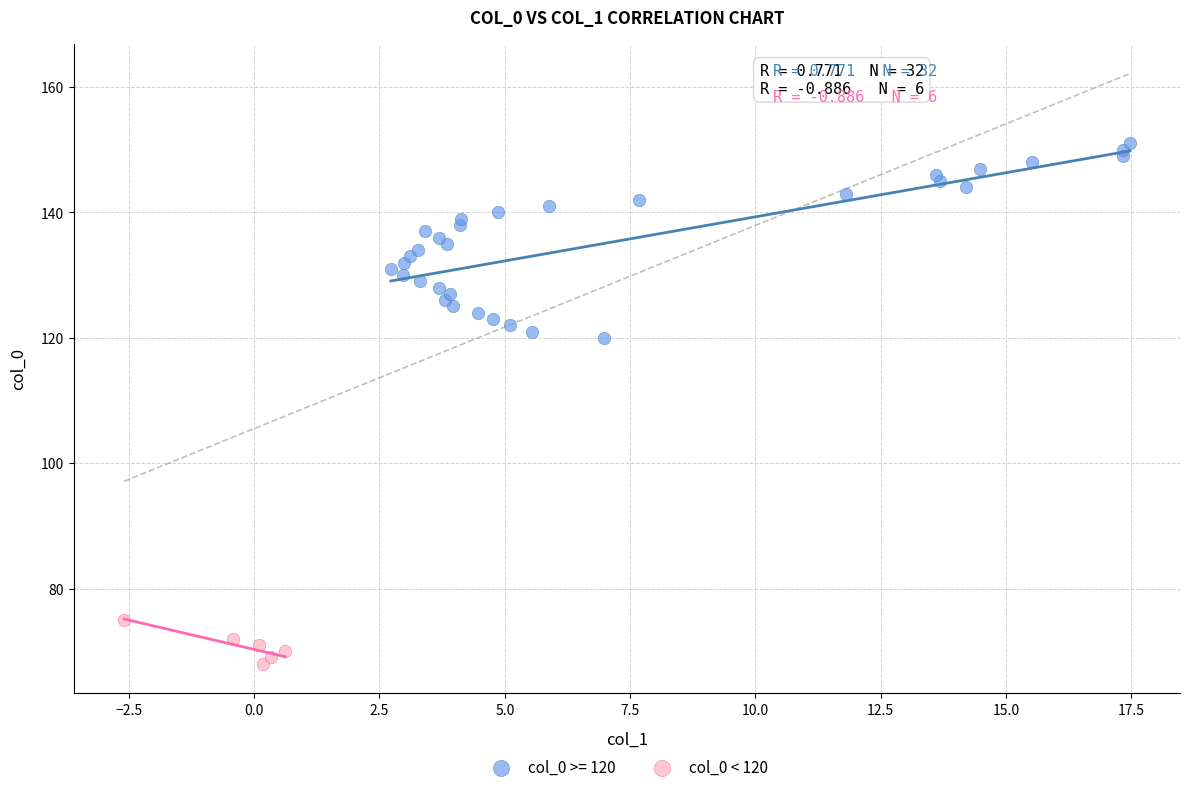

Which series contains the lowest Y value?

col_0 < 120